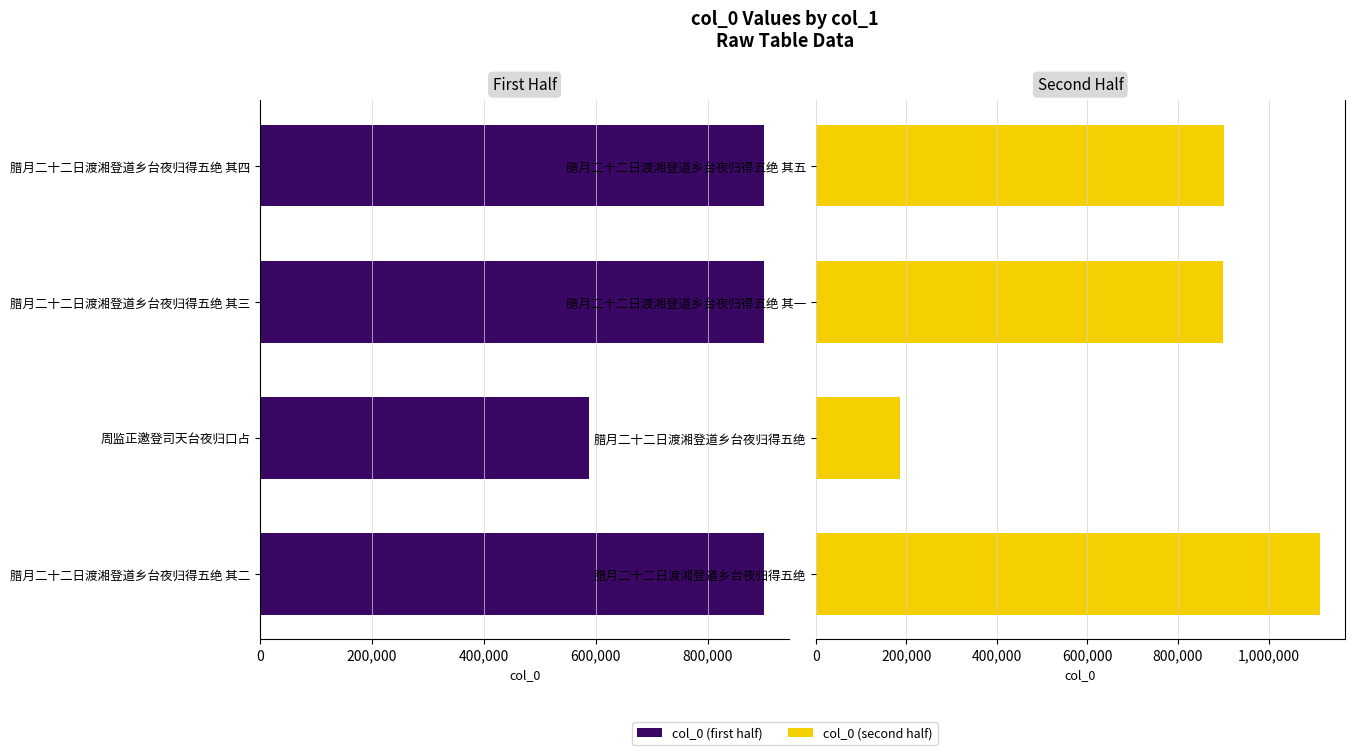

Reading left to right, what are all the values shown in this chart?

col_0 (first half): 900287	900634	588746	900289
col_0 (second half): 900635	900288	186659	1113163